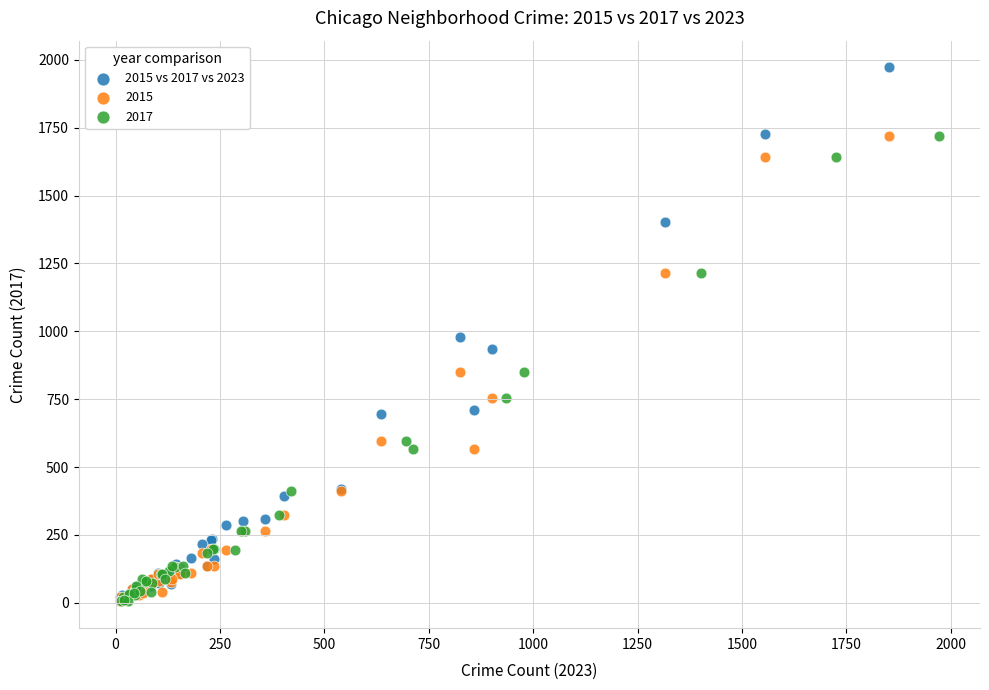

Which series reaches the maximum Y coordinate?

2015 vs 2017 vs 2023